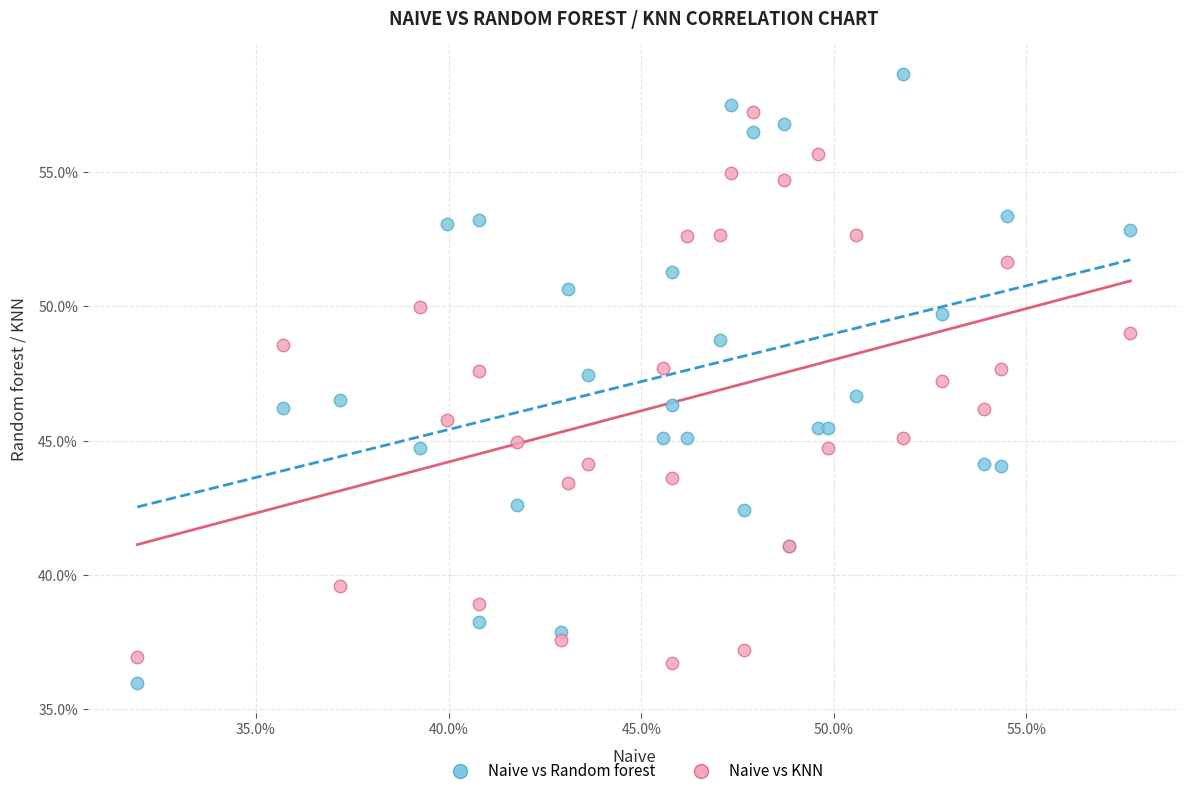

What are all the series names shown in the legend?

Naive vs Random forest, Naive vs KNN